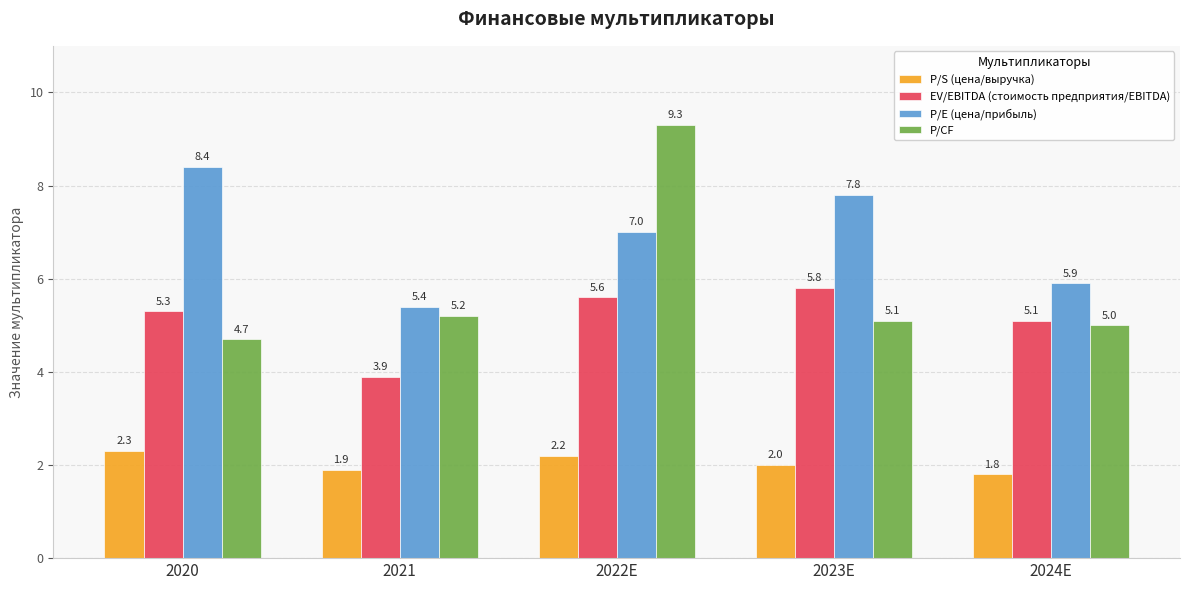

What is the maximum value shown in the chart?

9.3